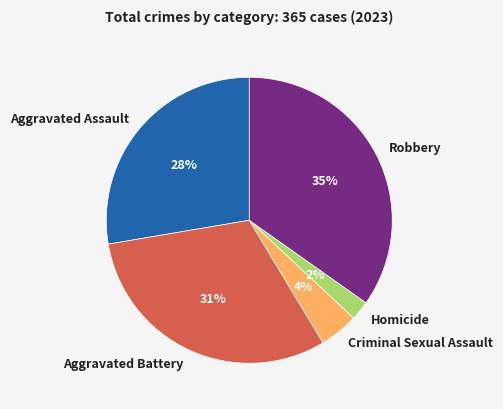

Which has a higher value, Aggravated Assault or Criminal Sexual Assault?

Aggravated Assault